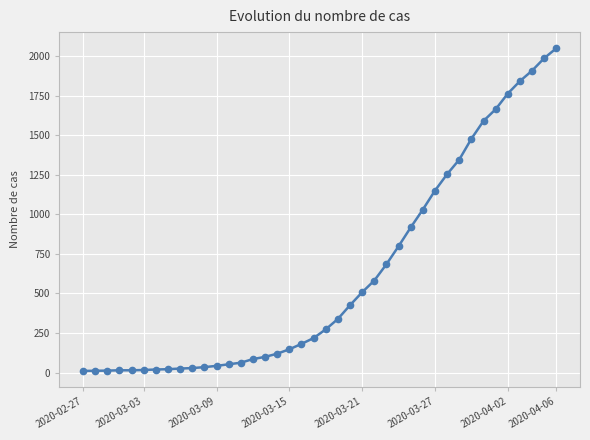

What is the smallest value displayed?

10